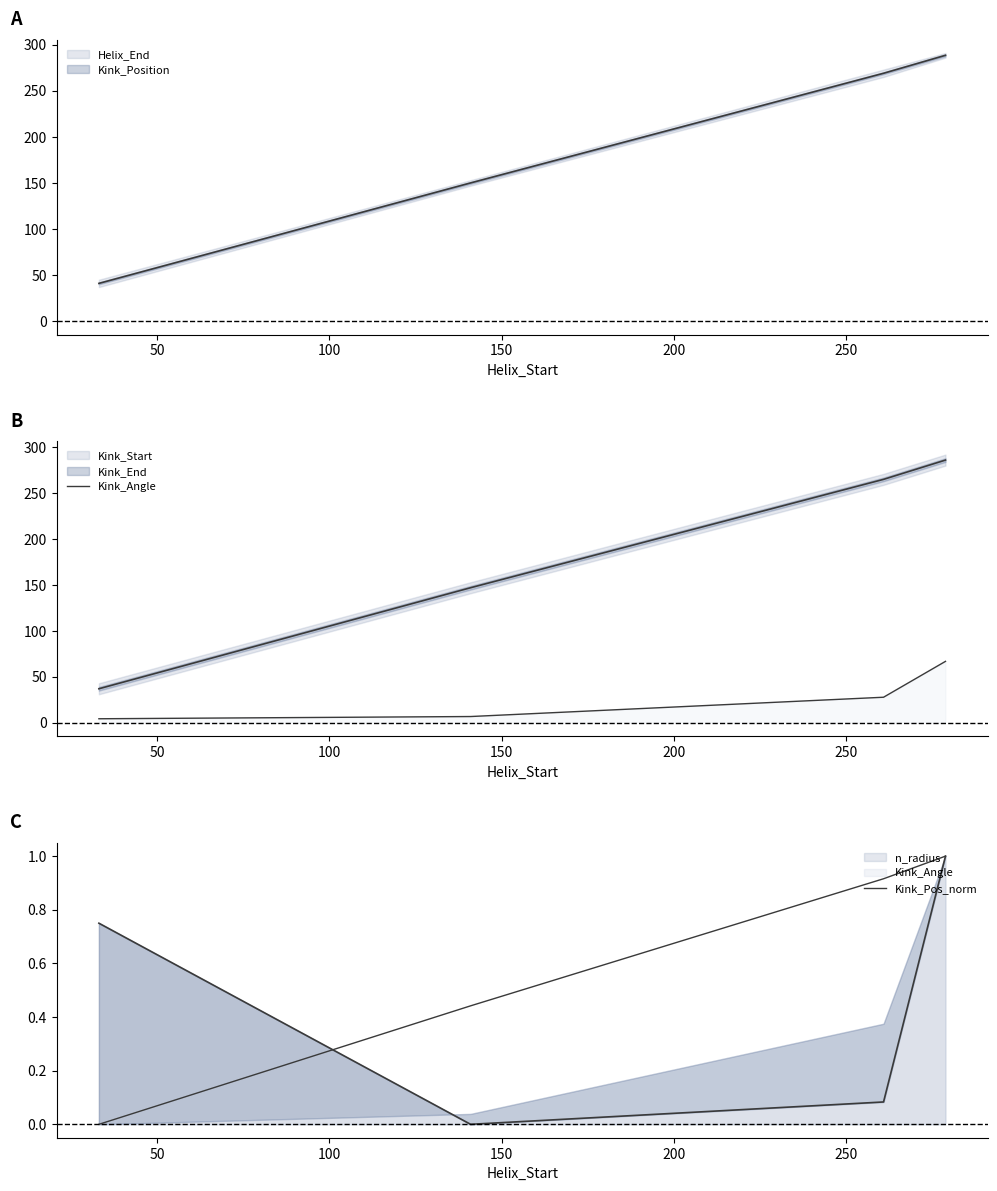

What is the maximum value shown in the chart?

66.8